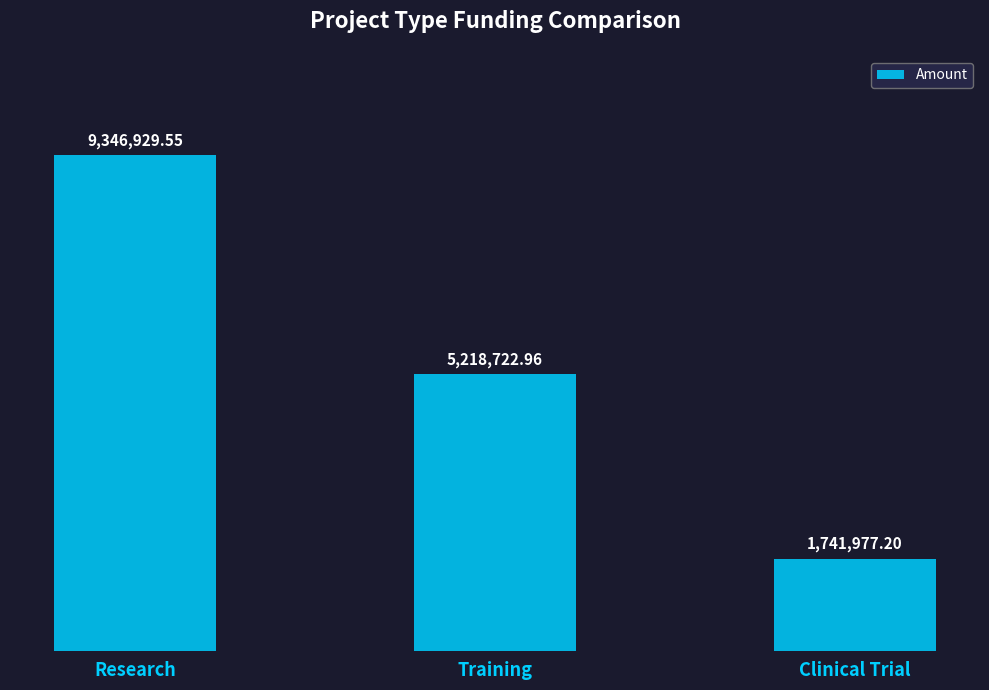

List the labels in order of value, smallest first.

Clinical Trial, Training, Research